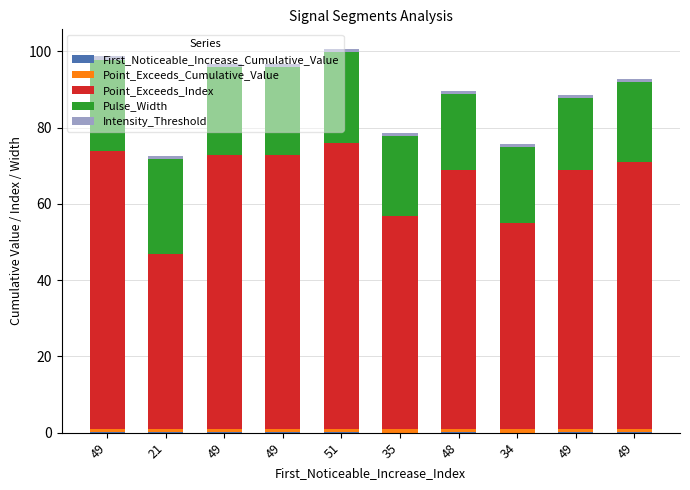

Are the bars grouped side by side (vs. stacked)?

No